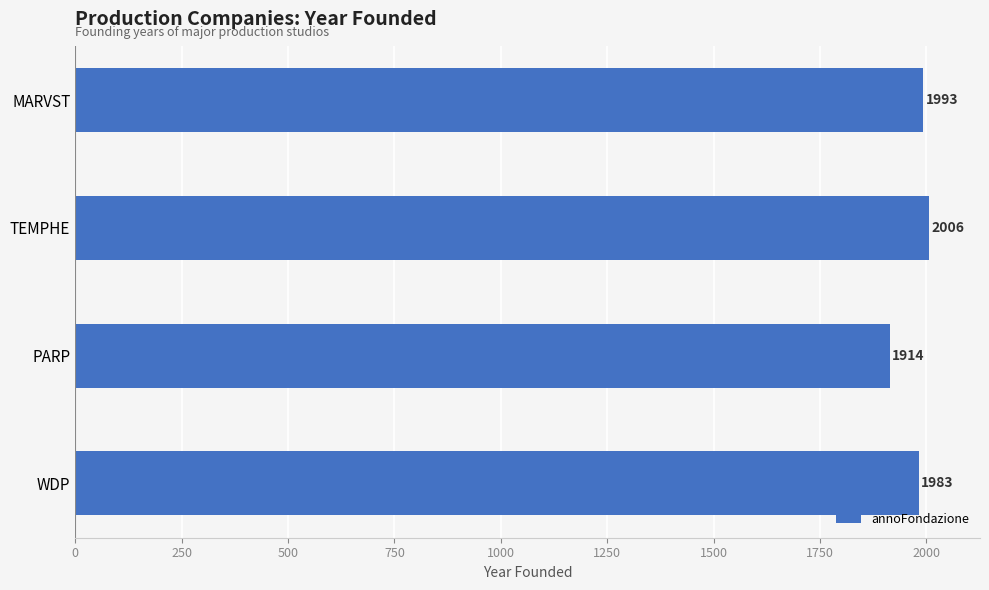

What is the smallest value displayed?

1914